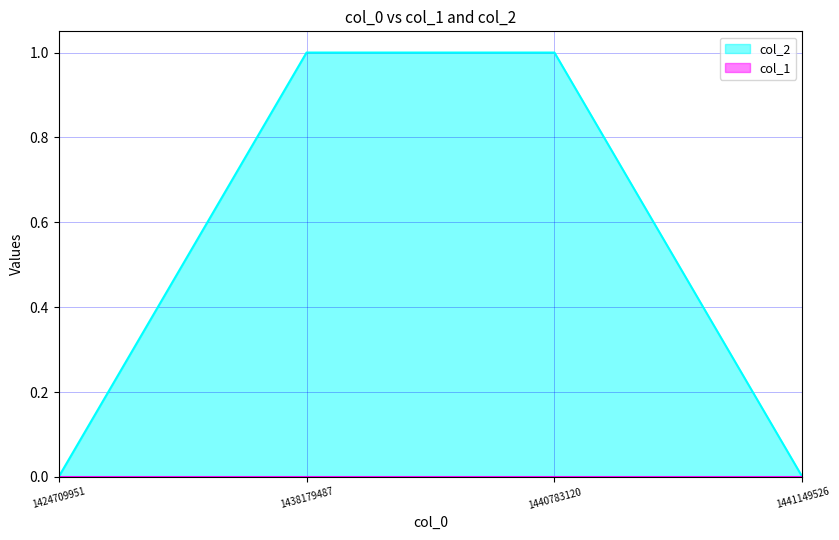

Is it true that the value at 1424709951 is 0?

True